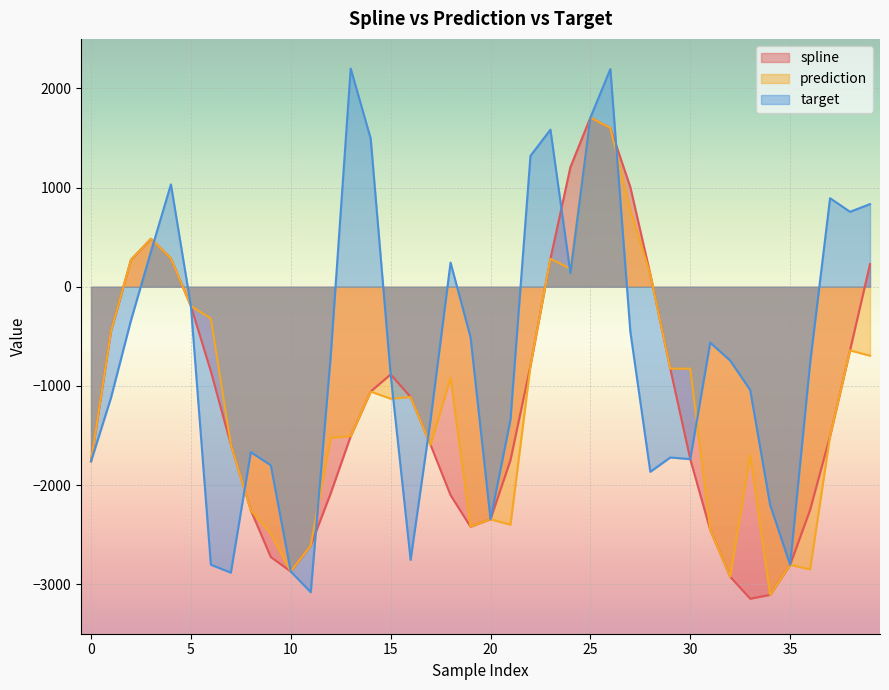

How many times do target and spline cross each other?

6